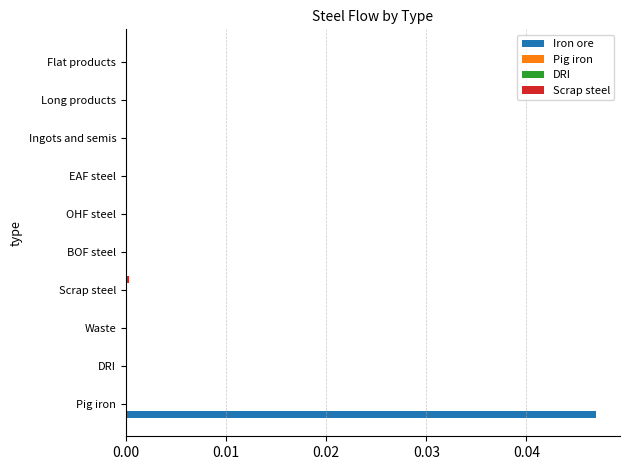

The Iron ore series shows 0.0 at Long products. True or false?

True